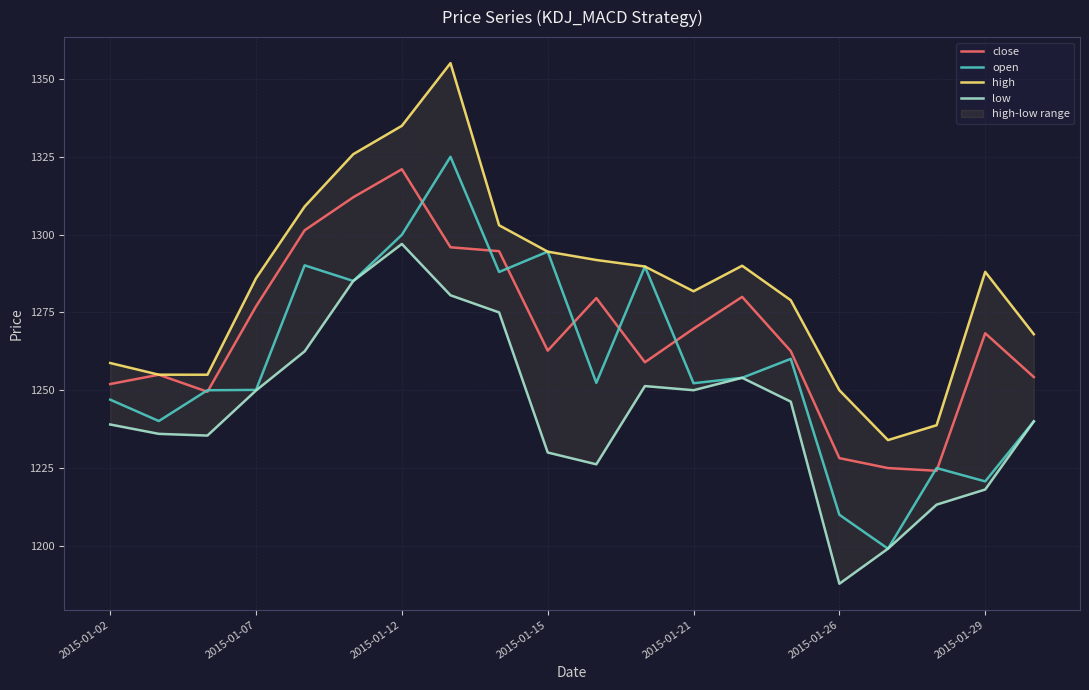

True or false: low and open cross at least once.

False